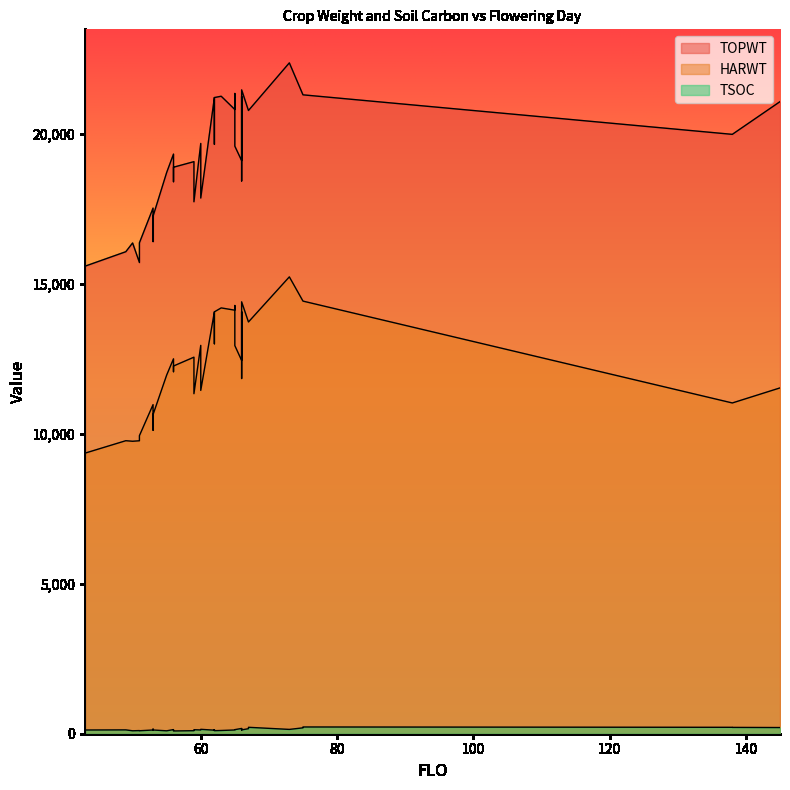

What is the average value of the TOPWT series?

19162